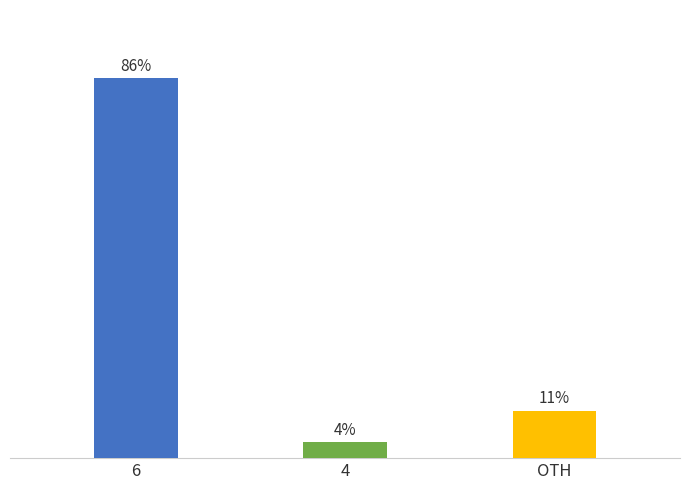

Does the chart contain stacked bars?

No